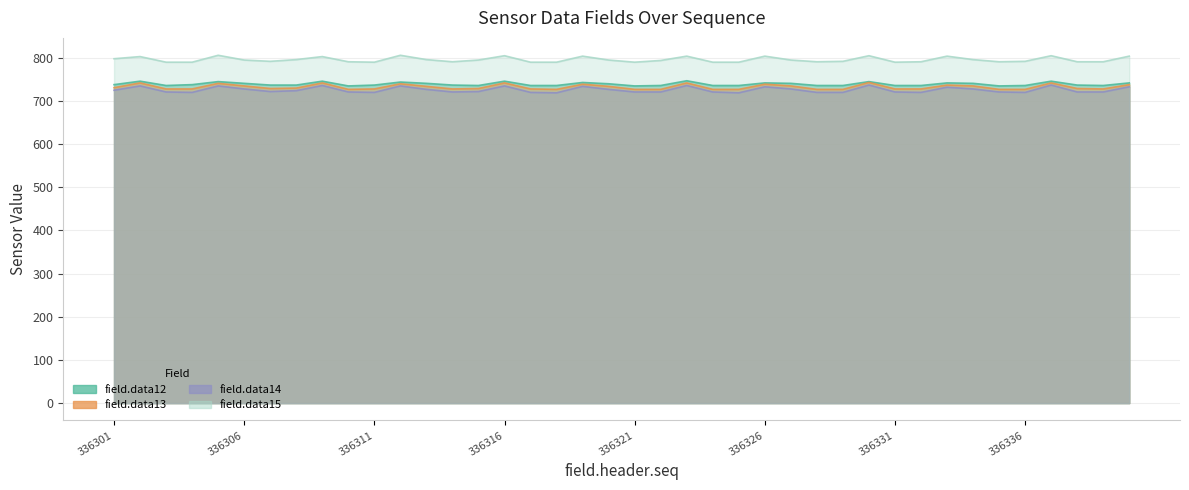

Does the chart have visible grid lines?

Yes